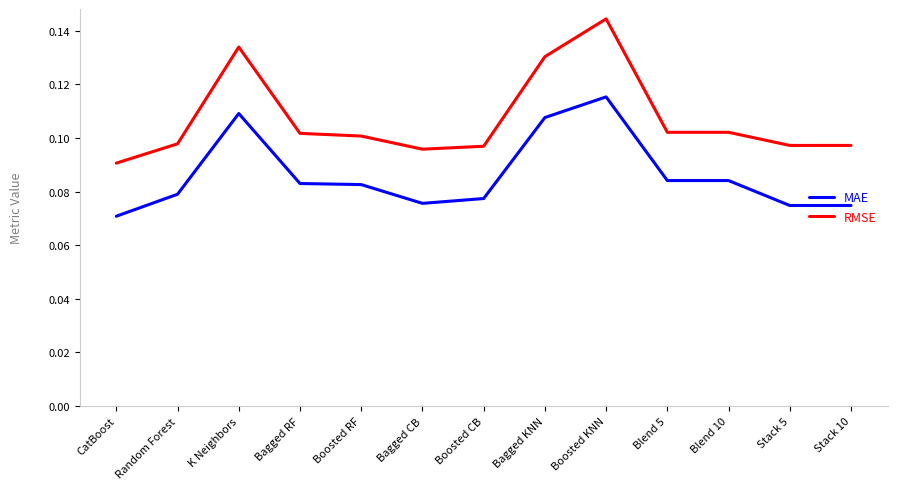

True or false: MAE and RMSE intersect in this chart.

False